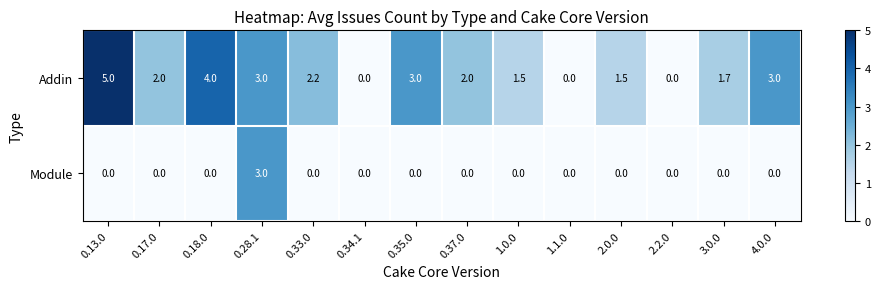

Which series has the largest total across all categories?

Addin